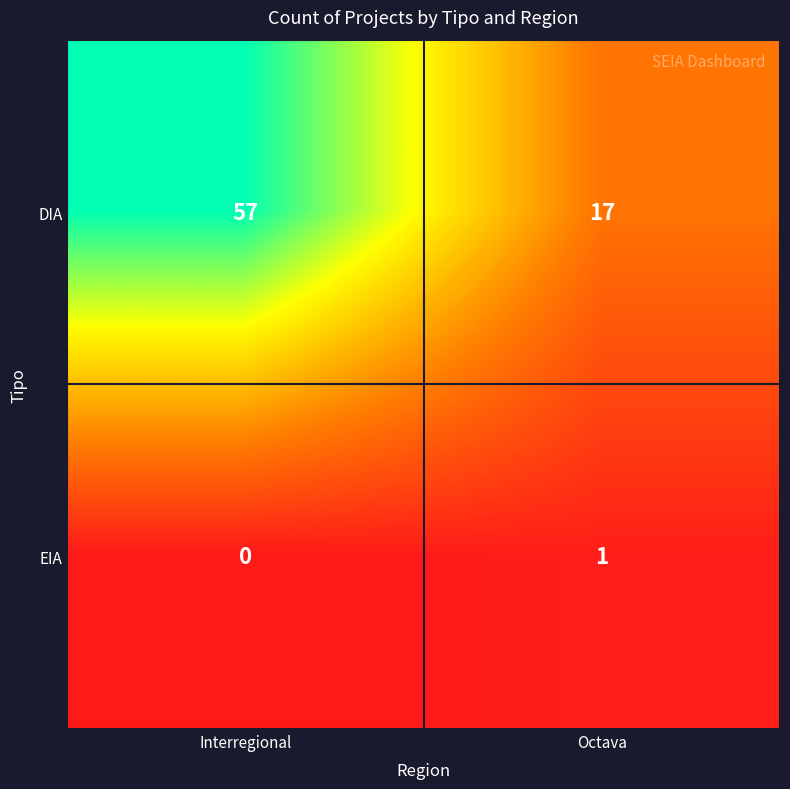

How many data points in EIA are less than 1?

1